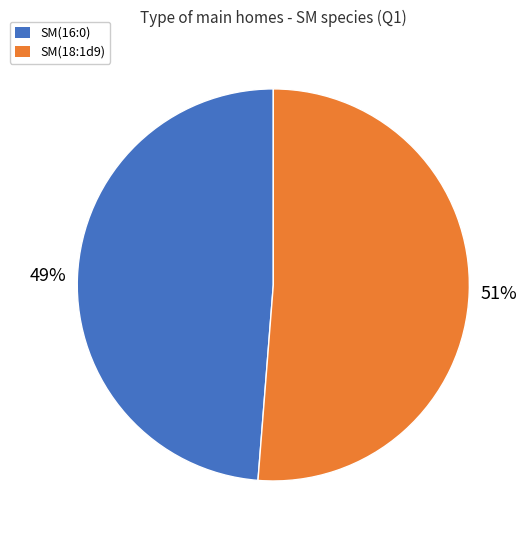

Is the sum of SM(16:0) and SM(18:1d9) greater than half?

Yes